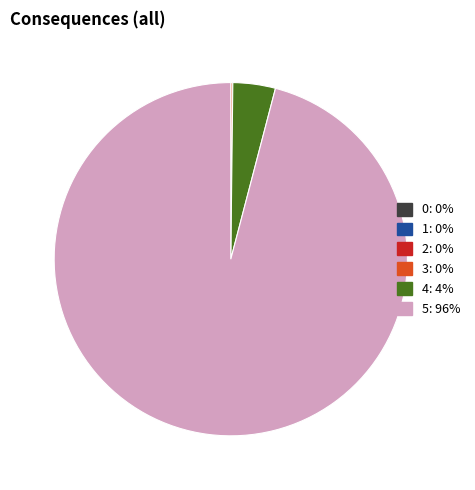

True or false: 4 accounts for 4% of the total.

True